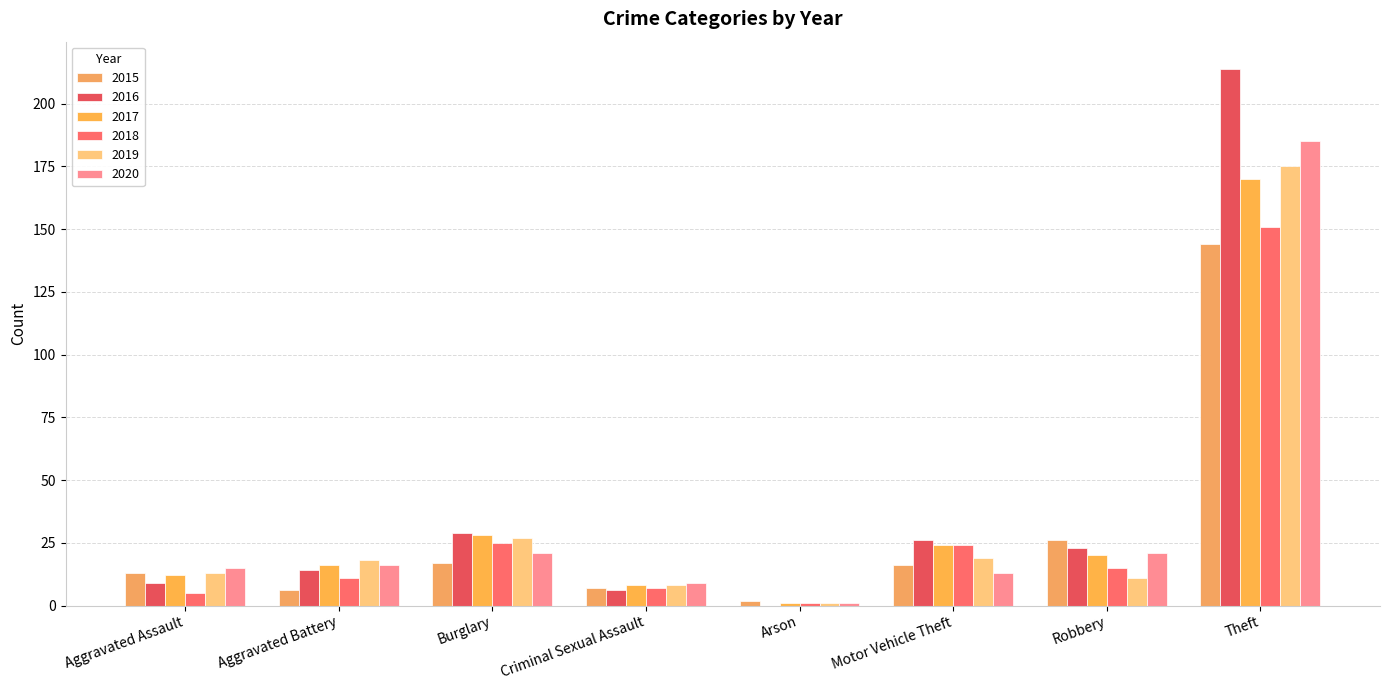

At how many categories does at least one series exceed 79?

1